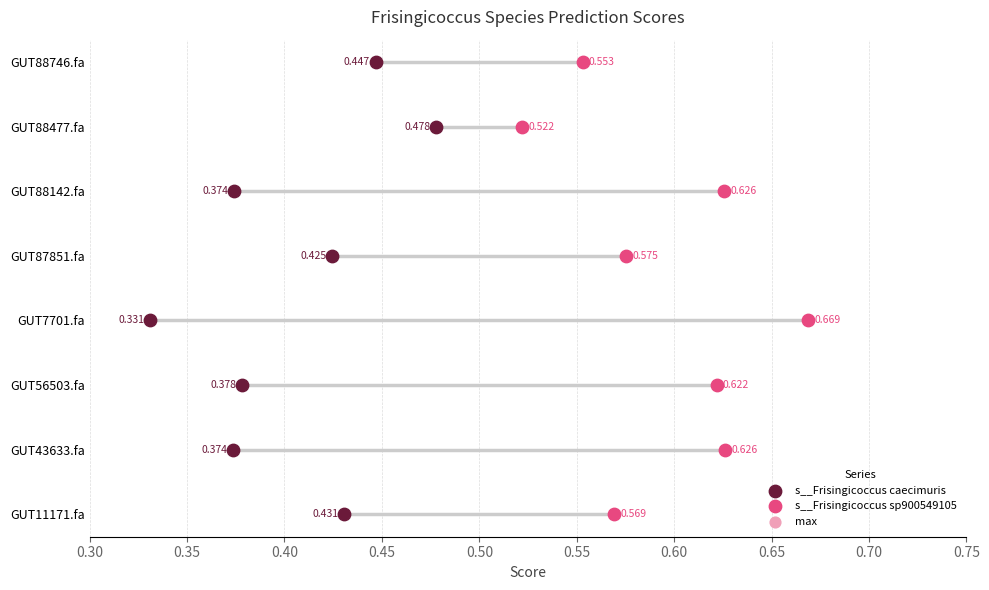

What are all the series names shown in the legend?

s__Frisingicoccus caecimuris, s__Frisingicoccus sp900549105, max